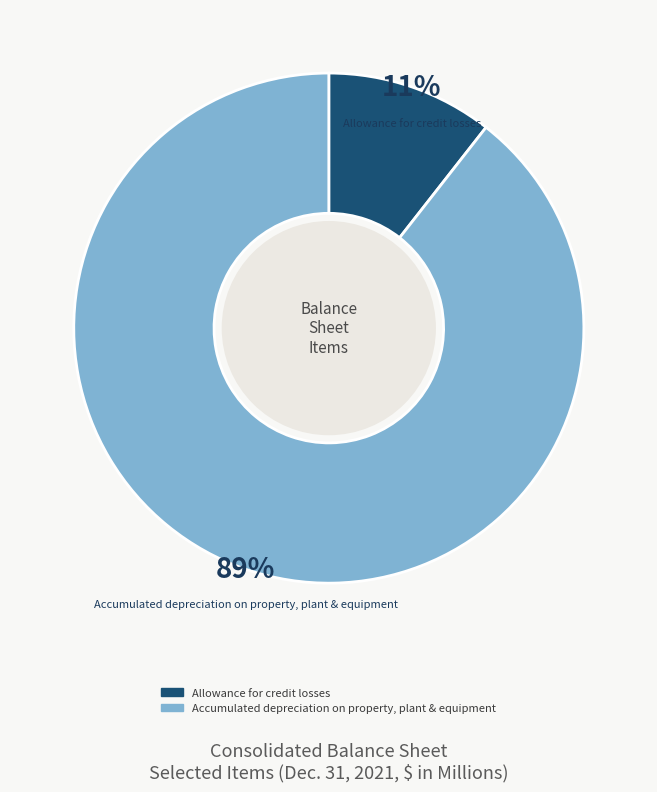

To the nearest percent, what percentage of the pie is Accumulated depreciation on property, plant & equipment?

89%